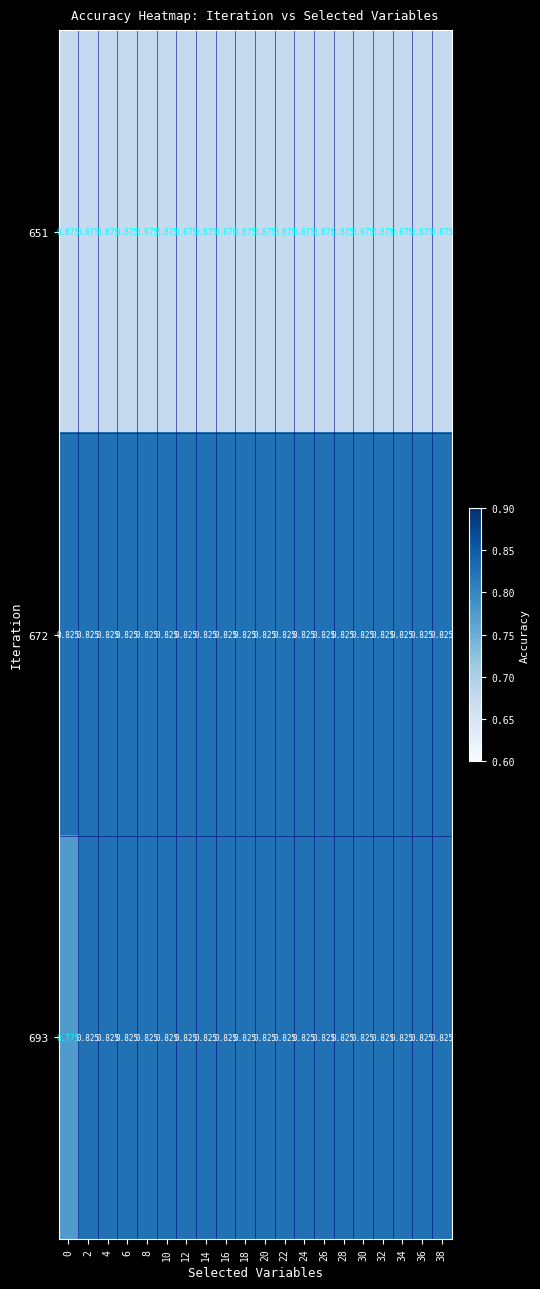

Is the value of 693 at 32 greater than the value of 651 at 4?

Yes